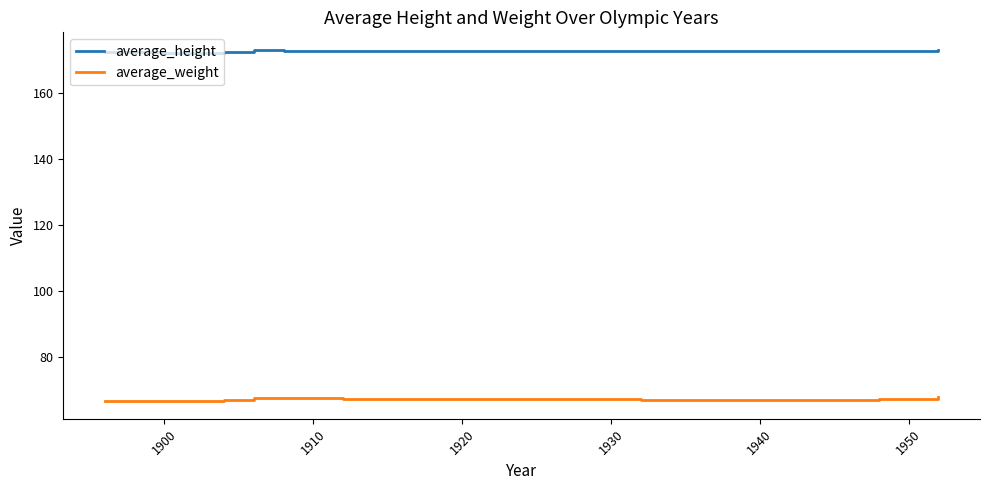

Which series has the largest total across all categories?

average_height